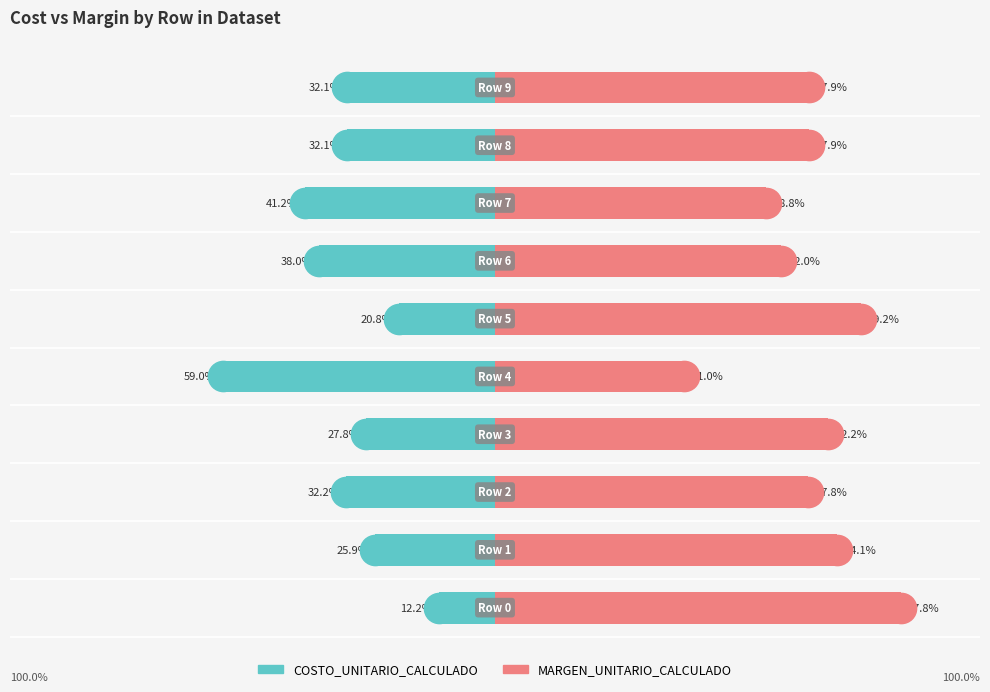

The value of COSTO_UNITARIO_CALCULADO at 100 is -13.4. True or false?

False